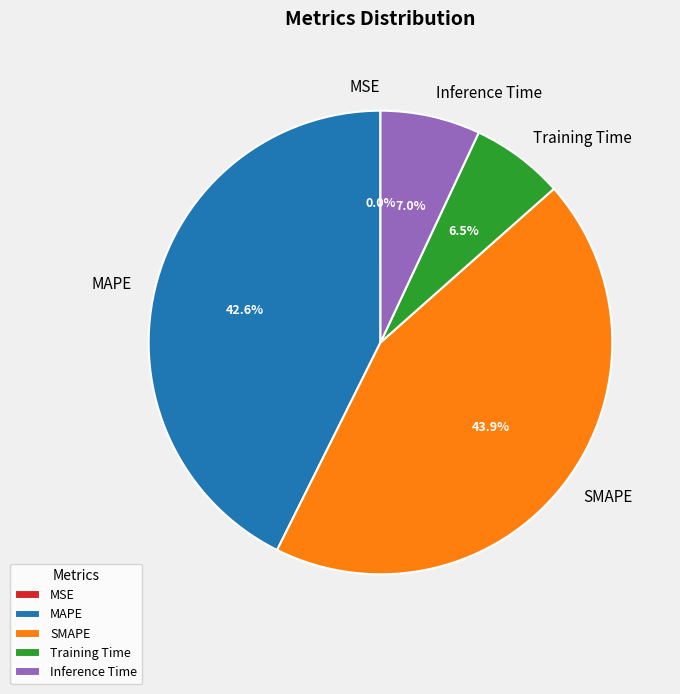

Which category has the biggest portion of the pie?

SMAPE